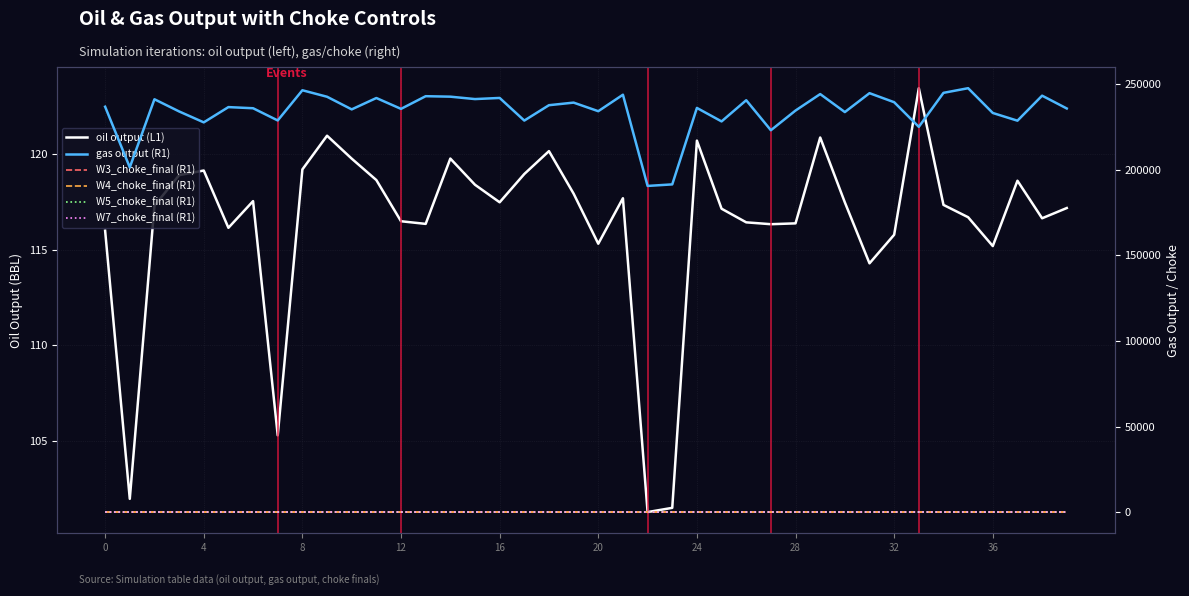

What is the value of the gas output (R1) point at the 23rd from the left?

190642.7